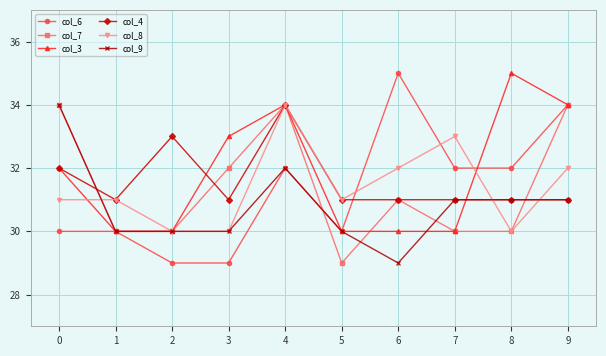

The col_3 series shows 30 at 1. True or false?

True